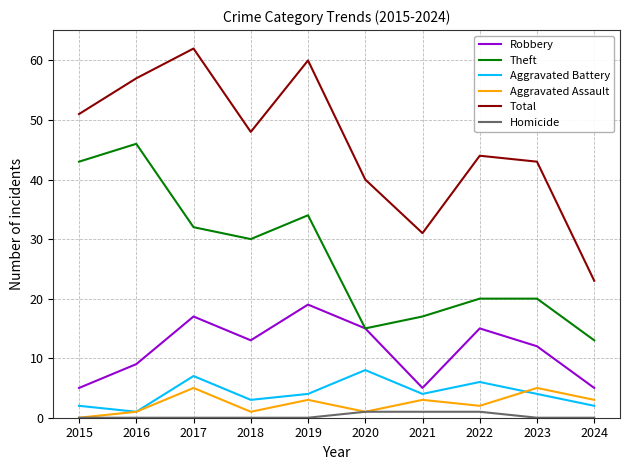

What is the total value across all series at 2018?

95